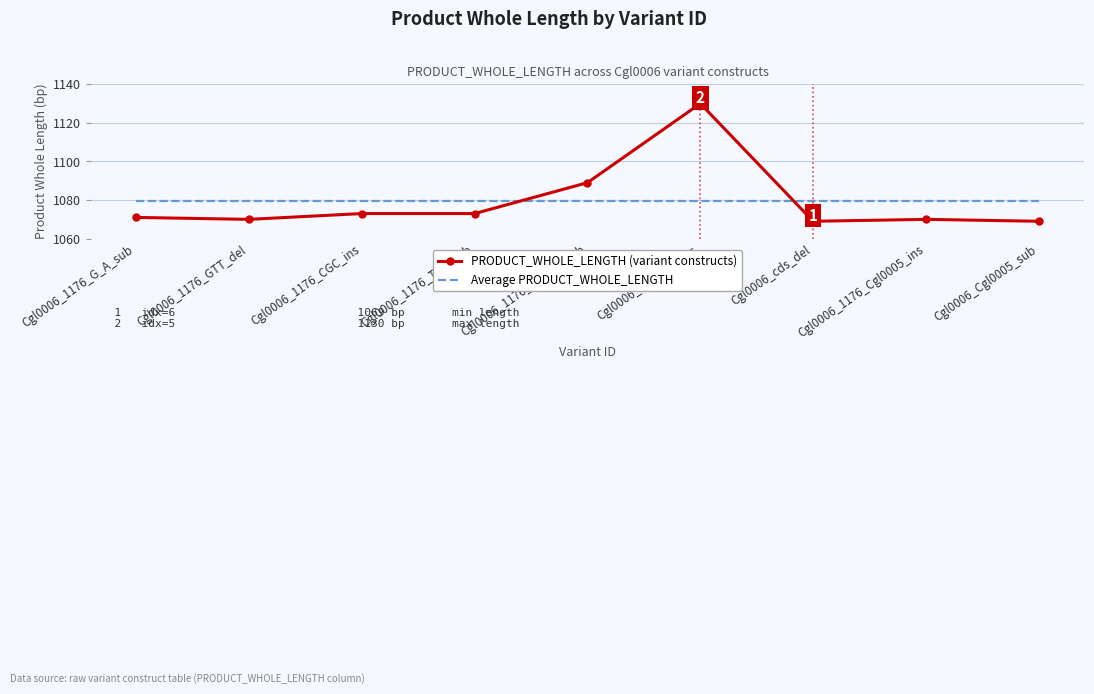

What position from the right is Cgl0006_1176_Cgl0005_ins?

2